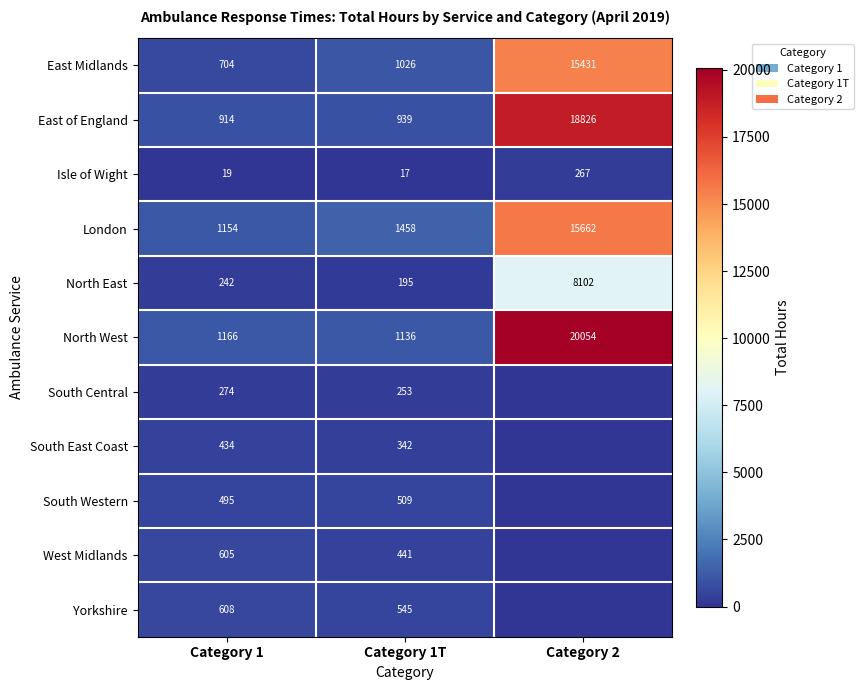

What is the spread (max minus min) of values at Category 1T?

1441